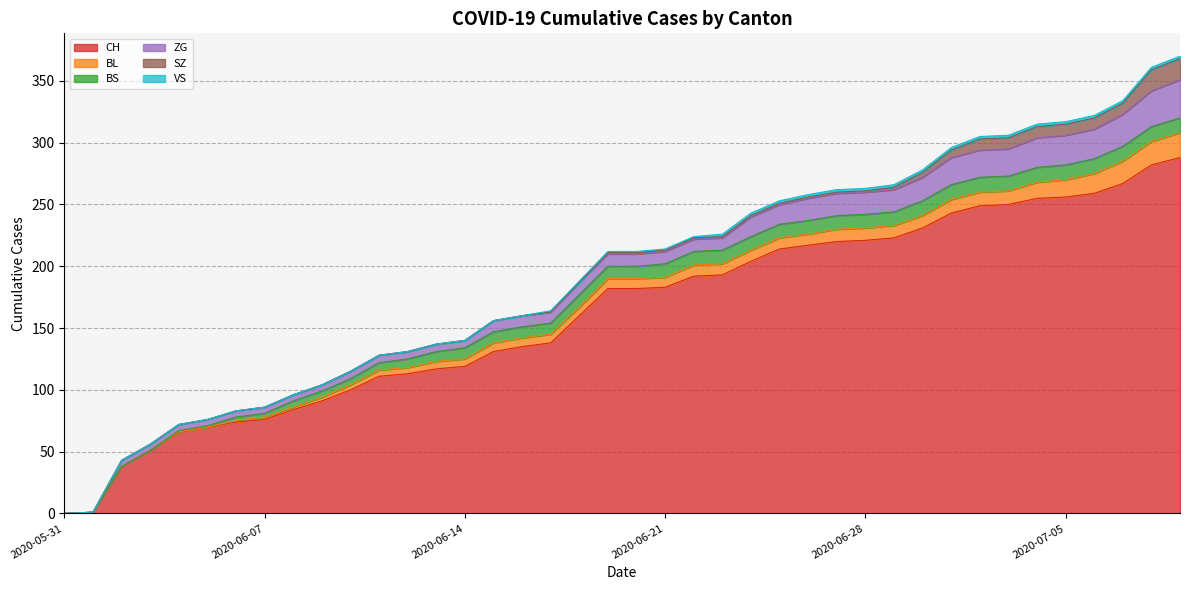

Reading left to right, extract all data points from this chart.

CH: 2020-05-31=0	2020-06-01=1	2020-06-02=38	2020-06-03=51	2020-06-04=66	2020-06-05=70	2020-06-06=74	2020-06-07=76	2020-06-08=84	2020-06-09=91	2020-06-10=100	2020-06-11=111	2020-06-12=113	2020-06-13=117	2020-06-14=119	2020-06-15=131	2020-06-16=135	2020-06-17=138	2020-06-18=160	2020-06-19=182	2020-06-20=182	2020-06-21=183	2020-06-22=192	2020-06-23=193	2020-06-24=204	2020-06-25=214	2020-06-26=217	2020-06-27=220	2020-06-28=221	2020-06-29=223	2020-06-30=231	2020-07-01=243	2020-07-02=249	2020-07-03=250	2020-07-04=255	2020-07-05=256	2020-07-06=259	2020-07-07=267	2020-07-08=282	2020-07-09=288
BL: 2020-05-31=0	2020-06-01=0	2020-06-02=0	2020-06-03=0	2020-06-04=0	2020-06-05=0	2020-06-06=1	2020-06-07=2	2020-06-08=2	2020-06-09=3	2020-06-10=4	2020-06-11=5	2020-06-12=5	2020-06-13=6	2020-06-14=6	2020-06-15=7	2020-06-16=7	2020-06-17=7	2020-06-18=7	2020-06-19=8	2020-06-20=8	2020-06-21=8	2020-06-22=9	2020-06-23=9	2020-06-24=9	2020-06-25=9	2020-06-26=9	2020-06-27=10	2020-06-28=10	2020-06-29=10	2020-06-30=10	2020-07-01=11	2020-07-02=11	2020-07-03=11	2020-07-04=13	2020-07-05=14	2020-07-06=16	2020-07-07=18	2020-07-08=19	2020-07-09=20
BS: 2020-05-31=0	2020-06-01=0	2020-06-02=0	2020-06-03=0	2020-06-04=1	2020-06-05=1	2020-06-06=3	2020-06-07=3	2020-06-08=5	2020-06-09=5	2020-06-10=5	2020-06-11=6	2020-06-12=7	2020-06-13=8	2020-06-14=9	2020-06-15=9	2020-06-16=9	2020-06-17=9	2020-06-18=10	2020-06-19=10	2020-06-20=10	2020-06-21=11	2020-06-22=11	2020-06-23=11	2020-06-24=11	2020-06-25=11	2020-06-26=11	2020-06-27=11	2020-06-28=11	2020-06-29=11	2020-06-30=12	2020-07-01=12	2020-07-02=12	2020-07-03=12	2020-07-04=12	2020-07-05=12	2020-07-06=12	2020-07-07=12	2020-07-08=12	2020-07-09=12
ZG: 2020-05-31=0	2020-06-01=0	2020-06-02=5	2020-06-03=5	2020-06-04=5	2020-06-05=5	2020-06-06=5	2020-06-07=5	2020-06-08=5	2020-06-09=5	2020-06-10=6	2020-06-11=6	2020-06-12=6	2020-06-13=6	2020-06-14=6	2020-06-15=9	2020-06-16=9	2020-06-17=9	2020-06-18=10	2020-06-19=10	2020-06-20=10	2020-06-21=10	2020-06-22=10	2020-06-23=10	2020-06-24=16	2020-06-25=16	2020-06-26=18	2020-06-27=18	2020-06-28=18	2020-06-29=18	2020-06-30=19	2020-07-01=22	2020-07-02=22	2020-07-03=22	2020-07-04=24	2020-07-05=24	2020-07-06=24	2020-07-07=26	2020-07-08=29	2020-07-09=31
SZ: 2020-05-31=0	2020-06-01=0	2020-06-02=0	2020-06-03=0	2020-06-04=0	2020-06-05=0	2020-06-06=0	2020-06-07=0	2020-06-08=0	2020-06-09=0	2020-06-10=0	2020-06-11=0	2020-06-12=0	2020-06-13=0	2020-06-14=0	2020-06-15=0	2020-06-16=0	2020-06-17=0	2020-06-18=0	2020-06-19=1	2020-06-20=1	2020-06-21=1	2020-06-22=1	2020-06-23=1	2020-06-24=1	2020-06-25=1	2020-06-26=1	2020-06-27=1	2020-06-28=1	2020-06-29=2	2020-06-30=4	2020-07-01=6	2020-07-02=9	2020-07-03=9	2020-07-04=9	2020-07-05=9	2020-07-06=9	2020-07-07=9	2020-07-08=17	2020-07-09=17
VS: 2020-05-31=0	2020-06-01=0	2020-06-02=0	2020-06-03=0	2020-06-04=0	2020-06-05=0	2020-06-06=0	2020-06-07=0	2020-06-08=0	2020-06-09=0	2020-06-10=0	2020-06-11=0	2020-06-12=0	2020-06-13=0	2020-06-14=0	2020-06-15=0	2020-06-16=0	2020-06-17=1	2020-06-18=1	2020-06-19=1	2020-06-20=1	2020-06-21=1	2020-06-22=1	2020-06-23=2	2020-06-24=2	2020-06-25=2	2020-06-26=2	2020-06-27=2	2020-06-28=2	2020-06-29=2	2020-06-30=2	2020-07-01=2	2020-07-02=2	2020-07-03=2	2020-07-04=2	2020-07-05=2	2020-07-06=2	2020-07-07=2	2020-07-08=2	2020-07-09=2